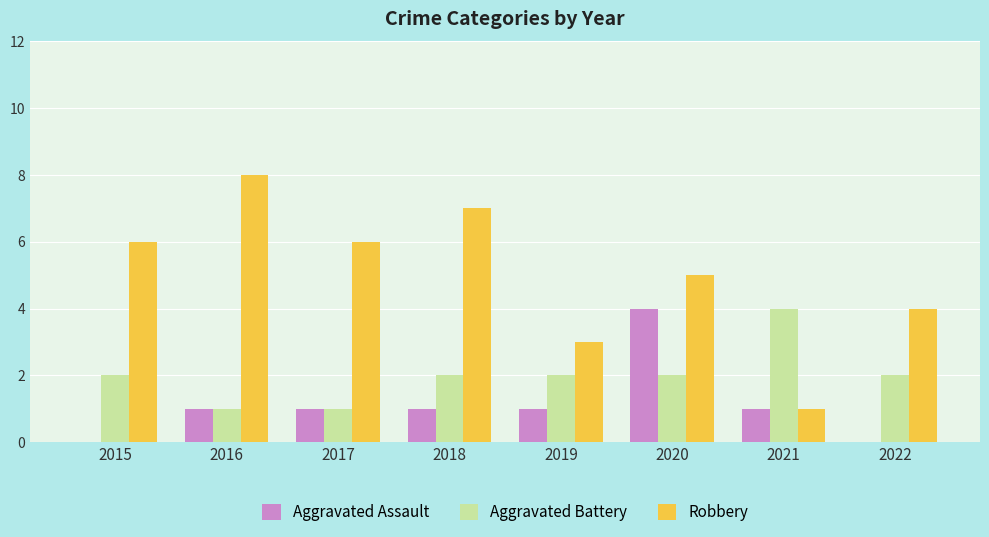

What value does the Robbery series have at 2019?

3